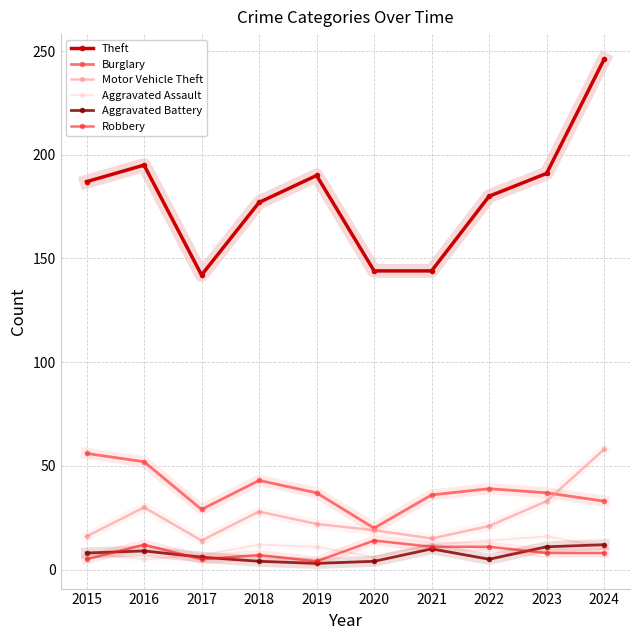

At how many categories does at least one series exceed 96?

10